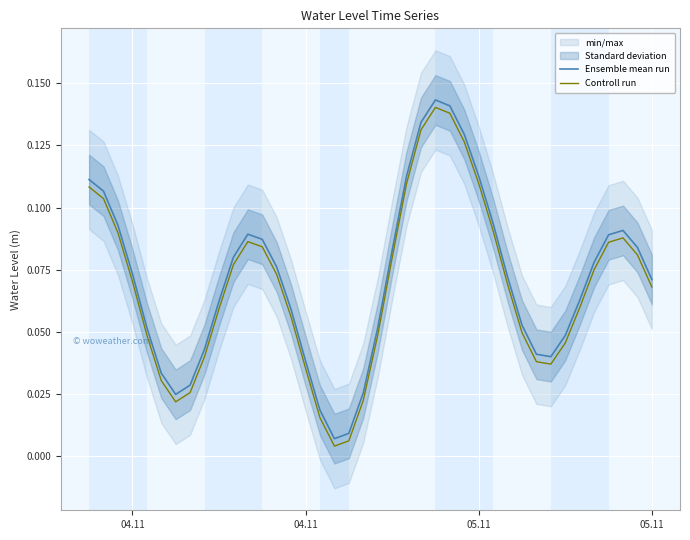

True or false: Controll run and Ensemble mean run cross at least once.

False